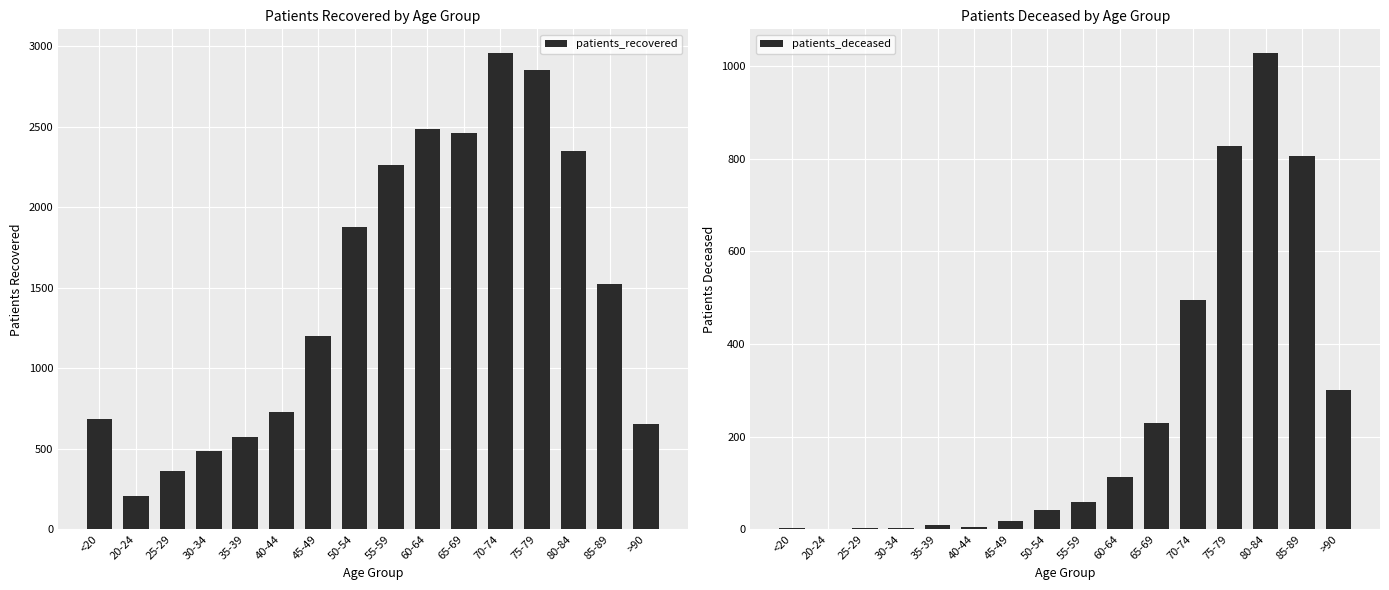

Which series has the largest range (max minus min)?

patients_recovered